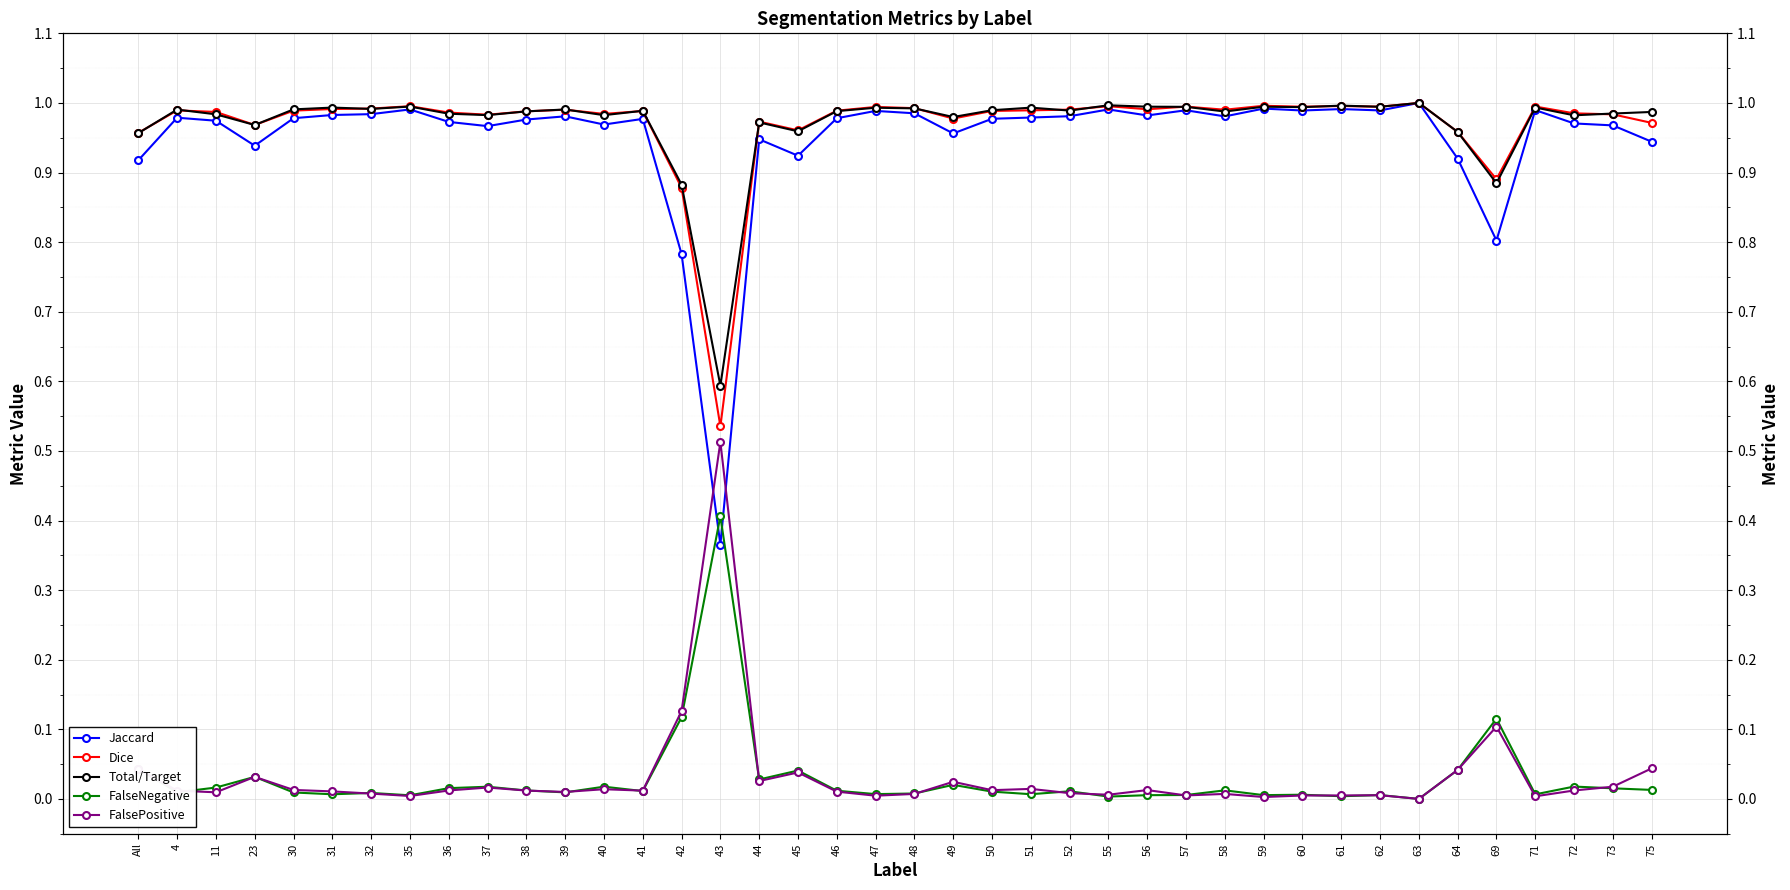

Reading right to left, extract all data points from this chart.

Jaccard: 0.9	1.0	1.0	1.0	0.8	0.9	1.0	1.0	1.0	1.0	1.0	1.0	1.0	1.0	1.0	1.0	1.0	1.0	1.0	1.0	1.0	1.0	0.9	0.9	0.4	0.8	1.0	1.0	1.0	1.0	1.0	1.0	1.0	1.0	1.0	1.0	0.9	1.0	1.0	0.9
Dice: 1.0	1.0	1.0	1.0	0.9	1.0	1.0	1.0	1.0	1.0	1.0	1.0	1.0	1.0	1.0	1.0	1.0	1.0	1.0	1.0	1.0	1.0	1.0	1.0	0.5	0.9	1.0	1.0	1.0	1.0	1.0	1.0	1.0	1.0	1.0	1.0	1.0	1.0	1.0	1.0
Total/Target: 1.0	1.0	1.0	1.0	0.9	1.0	1.0	1.0	1.0	1.0	1.0	1.0	1.0	1.0	1.0	1.0	1.0	1.0	1.0	1.0	1.0	1.0	1.0	1.0	0.6	0.9	1.0	1.0	1.0	1.0	1.0	1.0	1.0	1.0	1.0	1.0	1.0	1.0	1.0	1.0
FalseNegative: 0.0	0.0	0.0	0.0	0.1	0.0	0.0	0.0	0.0	0.0	0.0	0.0	0.0	0.0	0.0	0.0	0.0	0.0	0.0	0.0	0.0	0.0	0.0	0.0	0.4	0.1	0.0	0.0	0.0	0.0	0.0	0.0	0.0	0.0	0.0	0.0	0.0	0.0	0.0	0.0
FalsePositive: 0.0	0.0	0.0	0.0	0.1	0.0	0.0	0.0	0.0	0.0	0.0	0.0	0.0	0.0	0.0	0.0	0.0	0.0	0.0	0.0	0.0	0.0	0.0	0.0	0.5	0.1	0.0	0.0	0.0	0.0	0.0	0.0	0.0	0.0	0.0	0.0	0.0	0.0	0.0	0.0